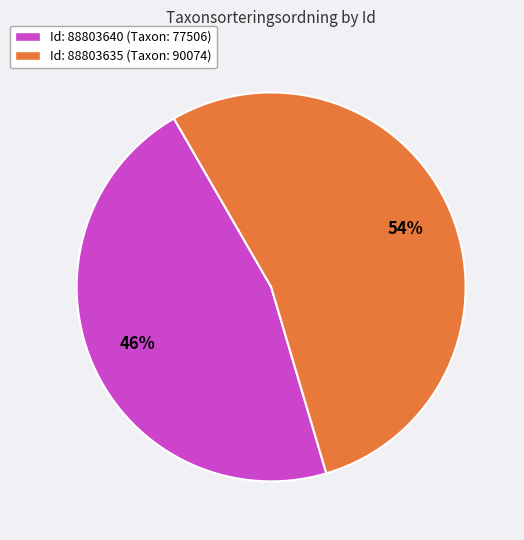

Is the sum of Id: 88803640 (Taxon: 77506) and Id: 88803635 (Taxon: 90074) greater than half?

Yes